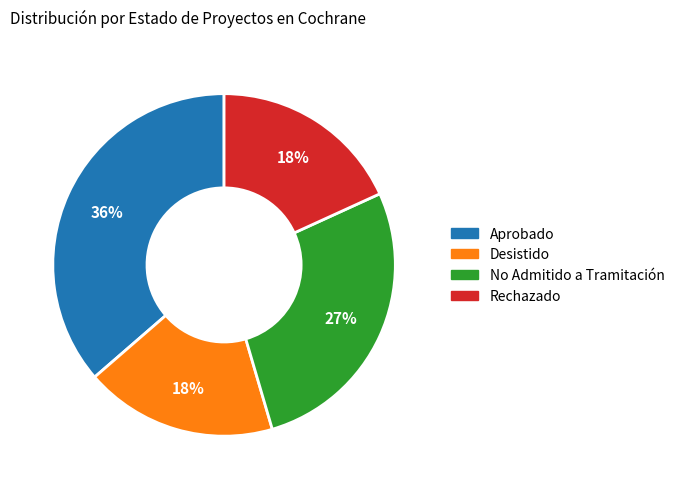

What percentage is the No Admitido a Tramitación slice, to the nearest percent?

27%